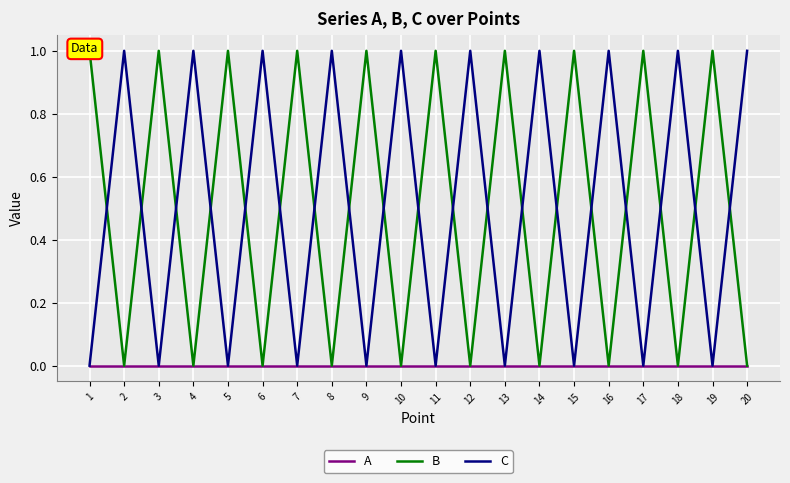

True or false: A has more than 2 interior local peaks.

False